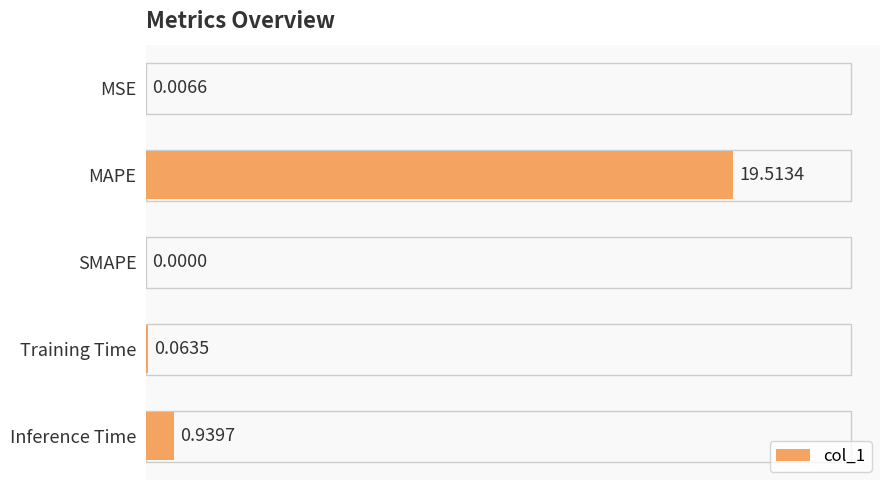

At which label is the value closest to 9?

Inference Time